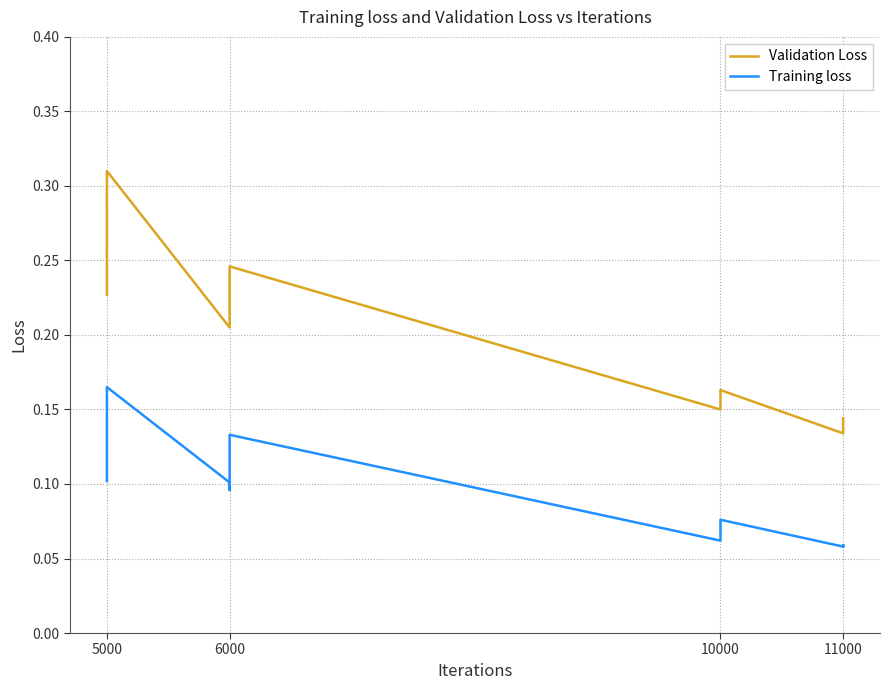

How many Training loss values are between 0 and 1?

11